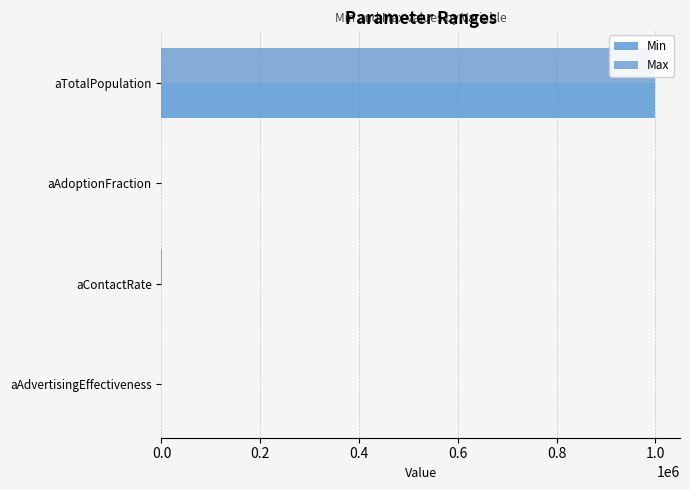

How many groups of bars are there?

4